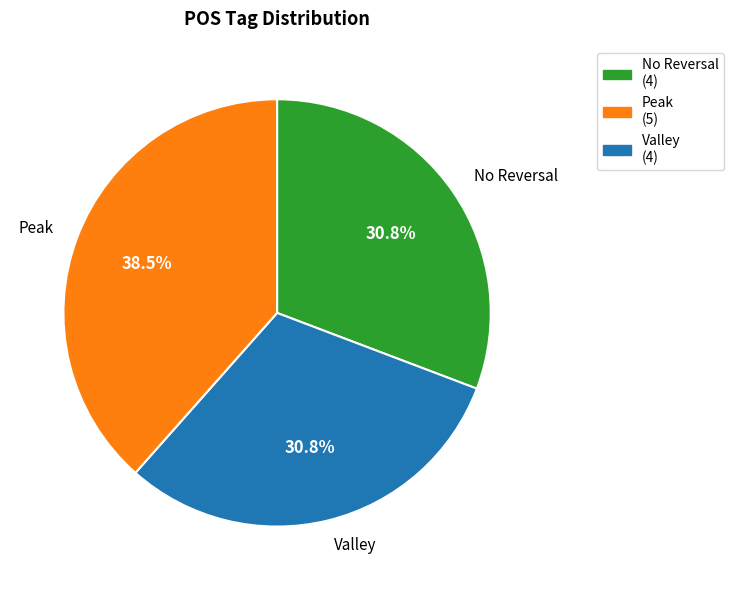

Is there a majority slice in this chart?

No